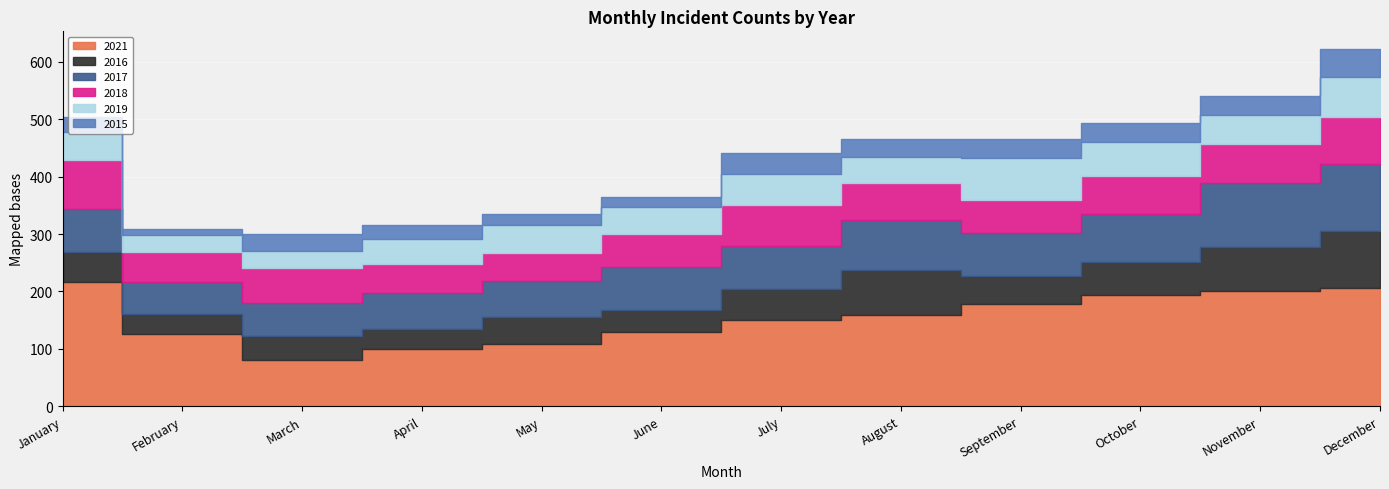

True or false: 2021 and 2019 cross at least once.

False